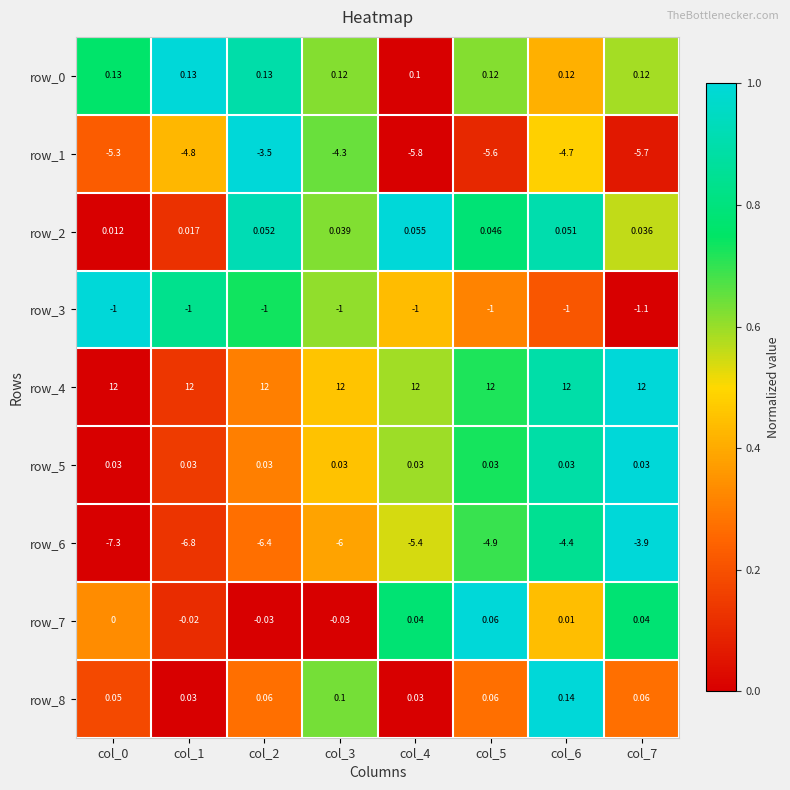

How many distinct data groups are displayed?

9